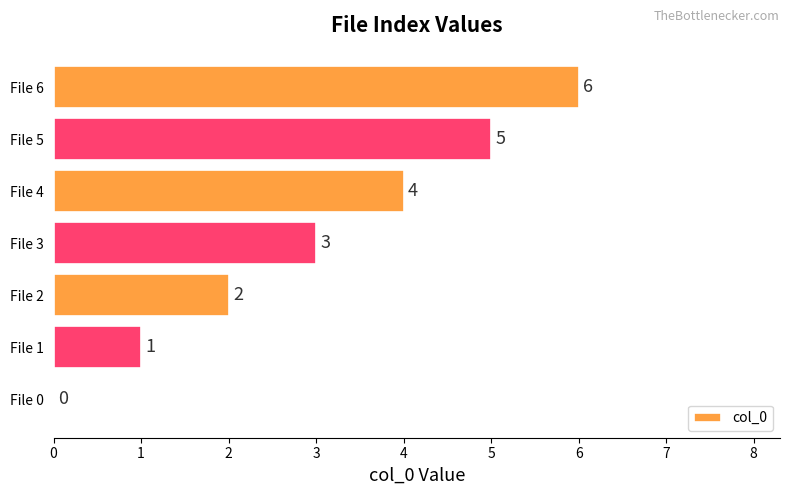

Which has a higher value, File 2 or File 1?

File 2